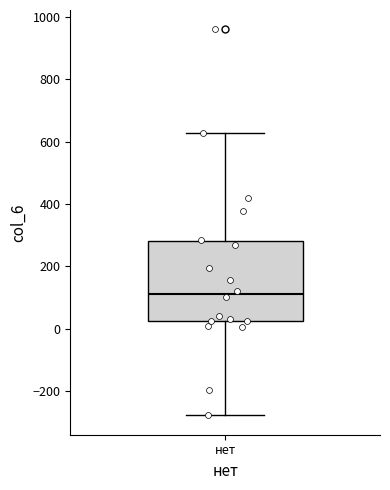

Read this box plot against the y-axis: the position of the median line, the range covered by the box, and the ends of both whiskers. The values are not printed on the chart, so give them approximately, as read against the axis.

median 120, box 20 to 280, whiskers -280 to 620